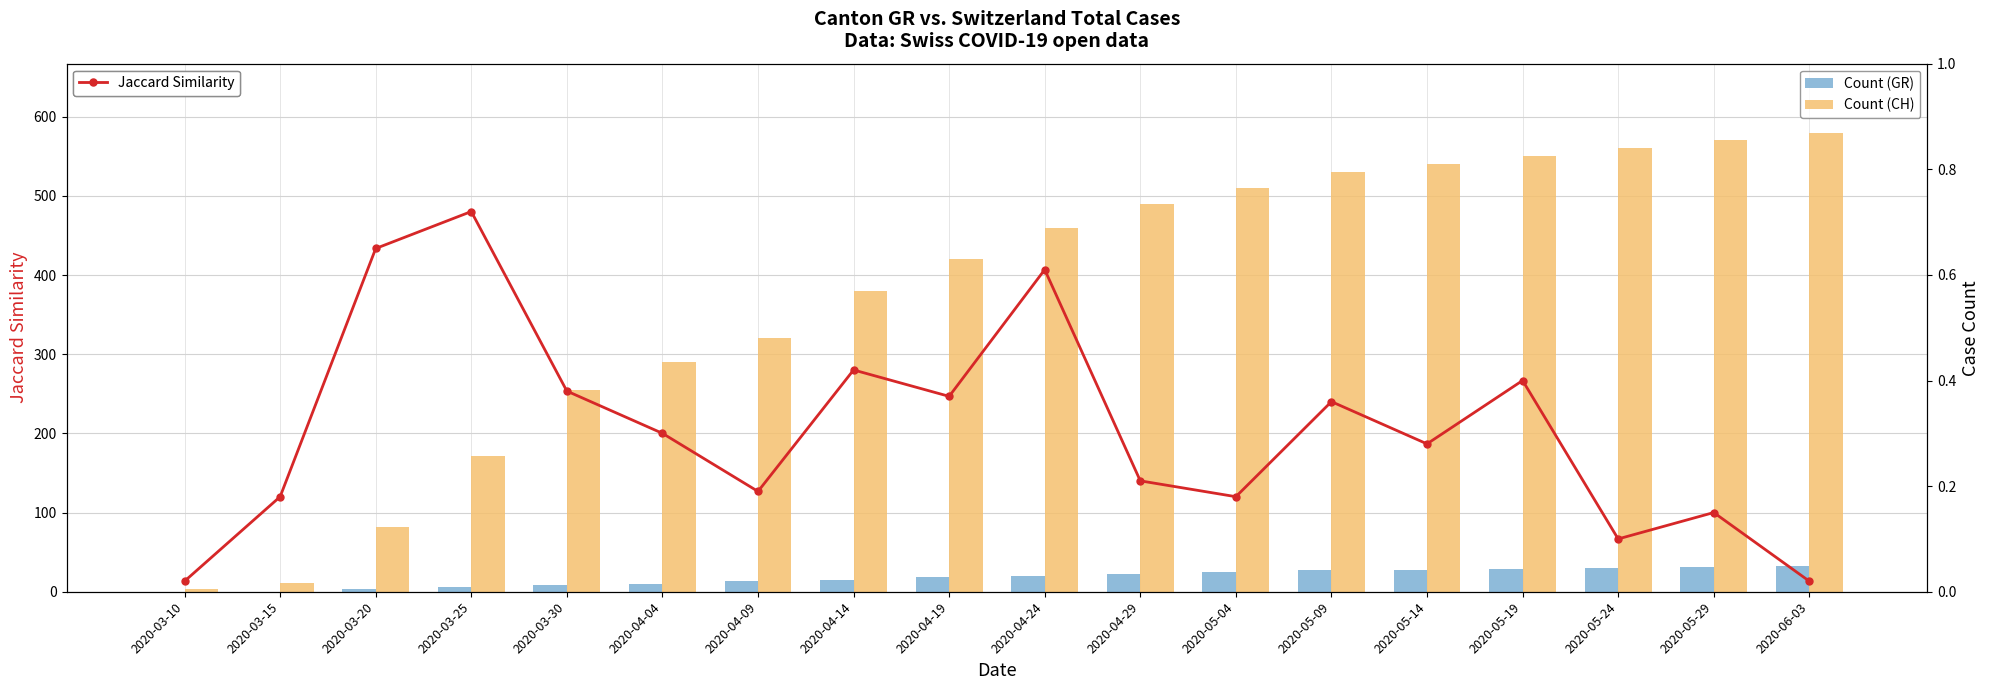

What position from the right is 2020-04-19?

10